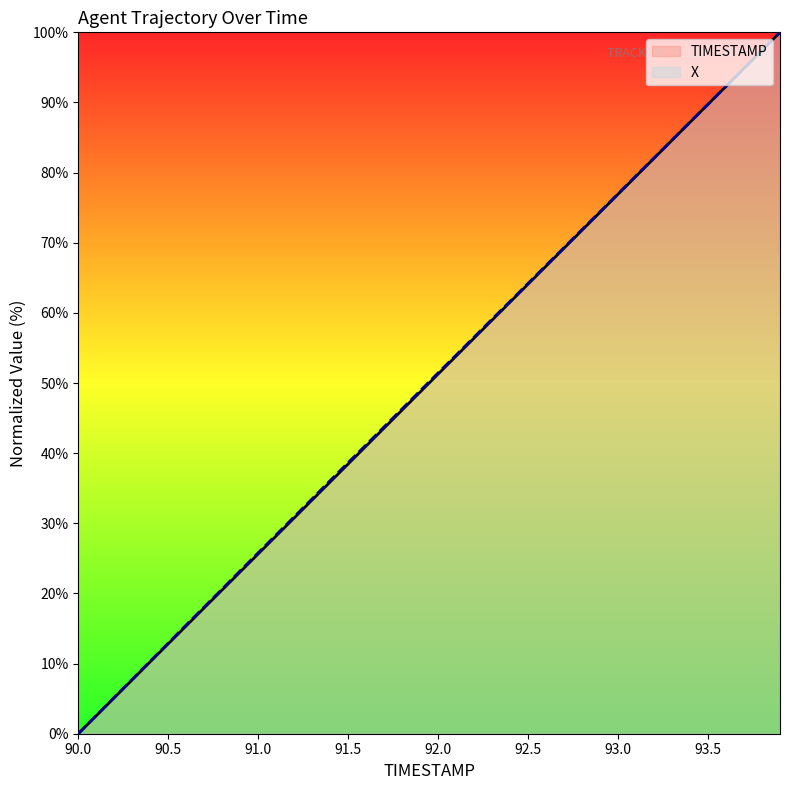

What value does the X series have at 90.2?

5.2